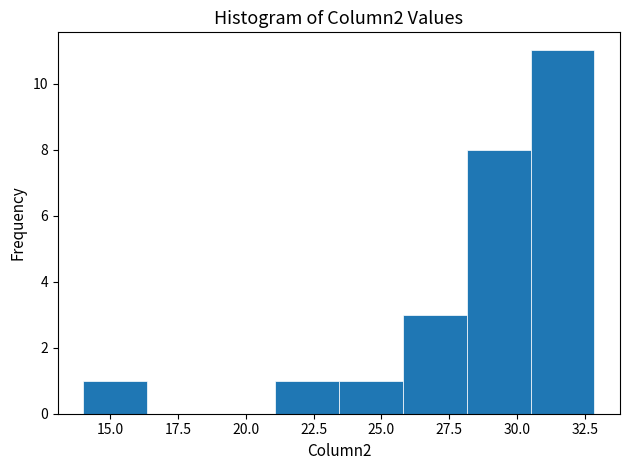

Reading left to right, transcribe this chart: for each bar, give the range it covers on the x-axis and its height. Neither the bar edges nor the heights are printed on the chart, so give them approximately, as read against the axes.

14.0 to 16.5: 1
16.5 to 18.5: 0
18.5 to 21.0: 0
21.0 to 23.5: 1
23.5 to 26.0: 1
26.0 to 28.0: 3
28.0 to 30.5: 8
30.5 to 33.0: 11